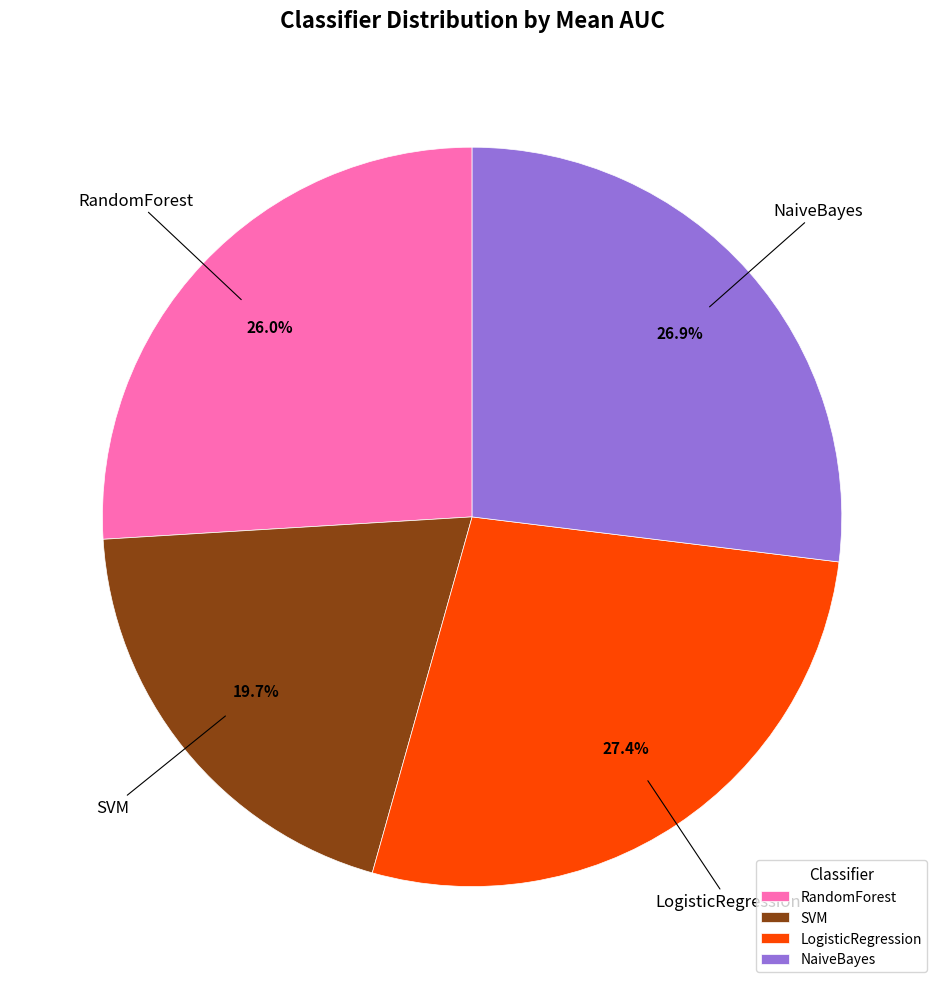

How much of the chart is everything except SVM?

80.3%